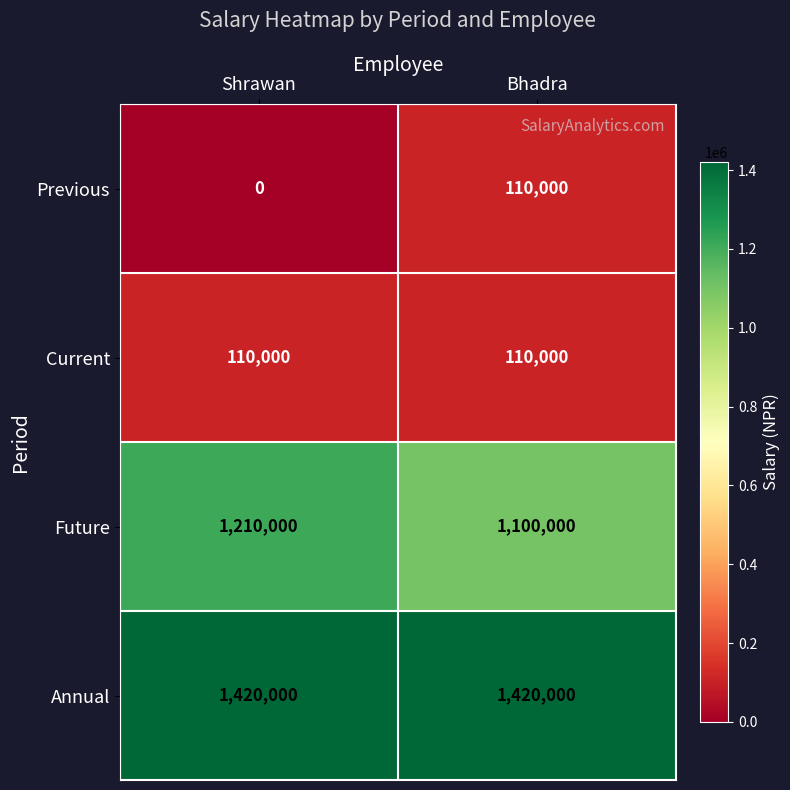

At Shrawan, list the series in order from largest to smallest.

Annual, Future, Current, Previous